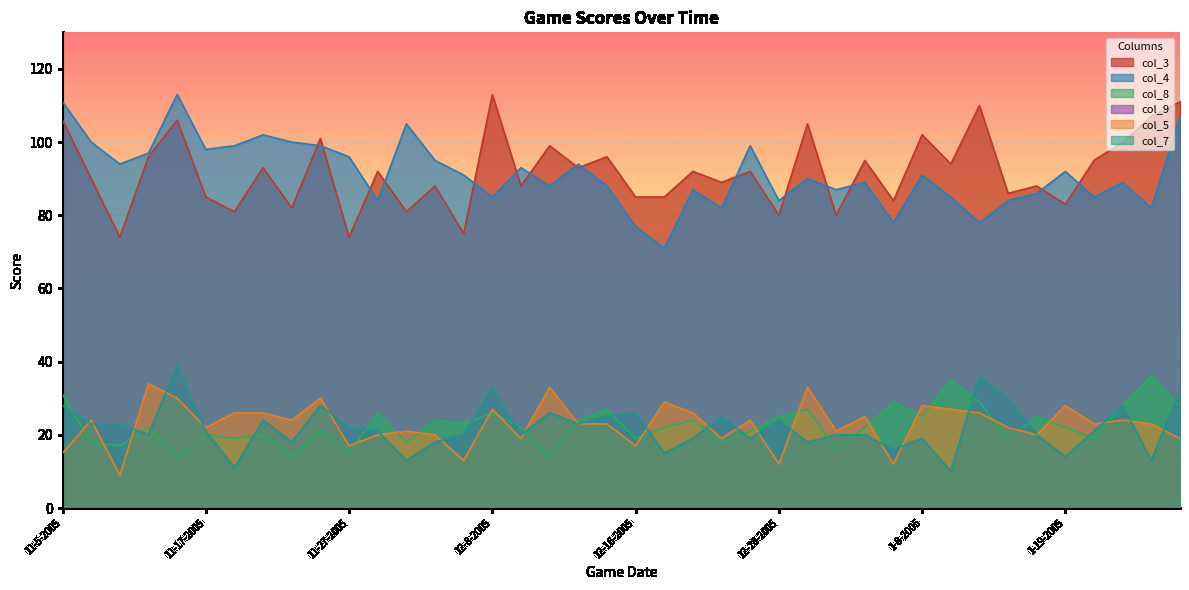

At which label does col_7 reach its minimum?

1-10-2005